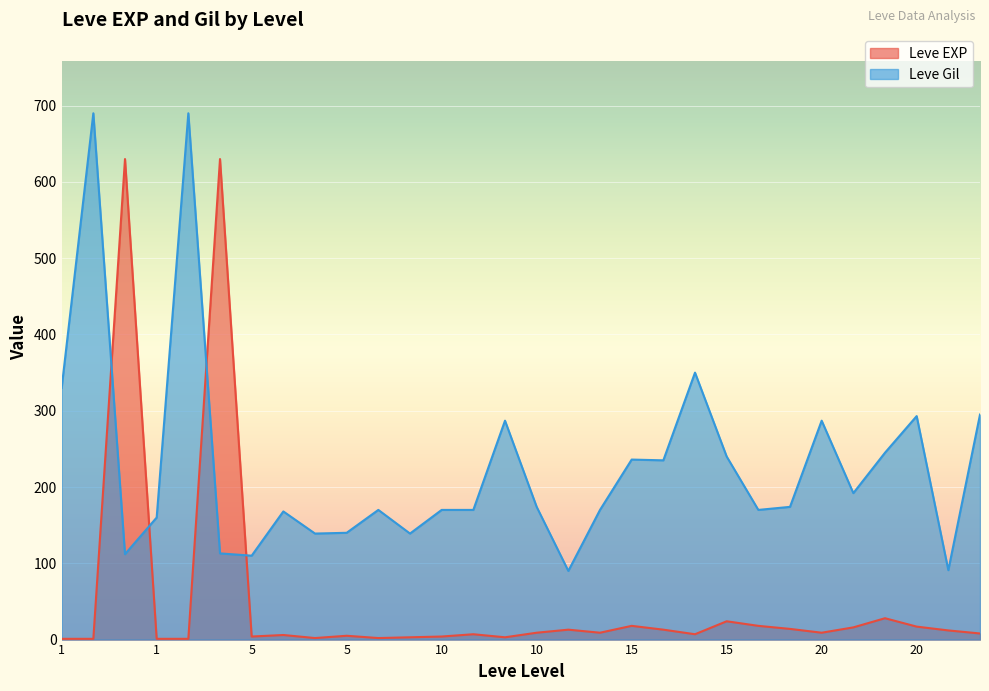

How many data points in Leve EXP are less than 9?

15